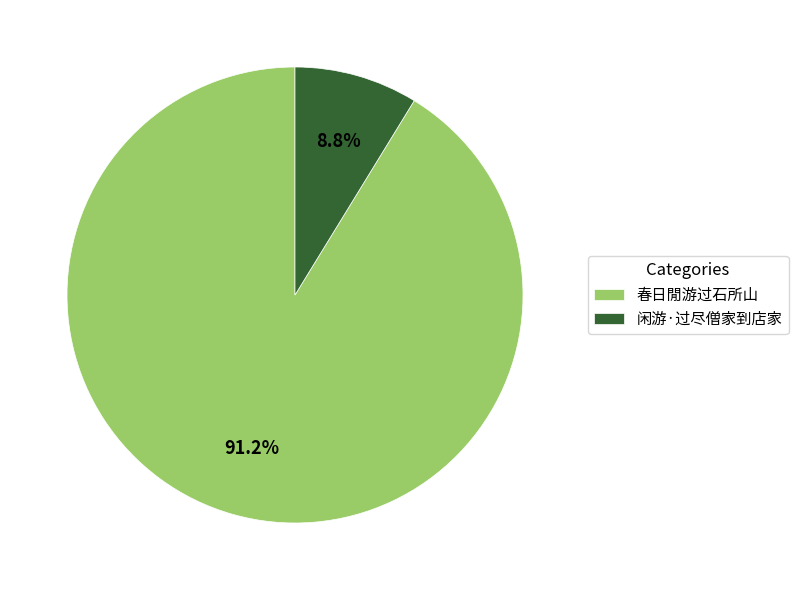

What percentage is NOT represented by 春日閒游过石所山?

8.8%